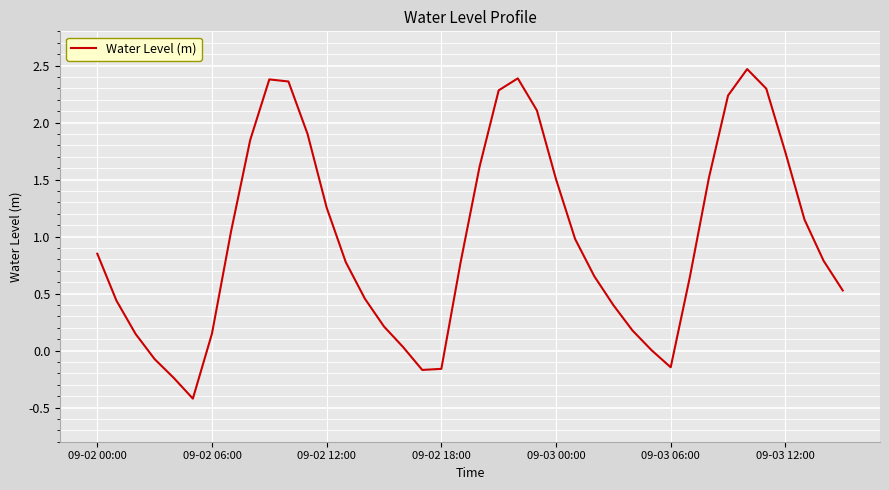

What is the maximum value shown in the chart?

2.5